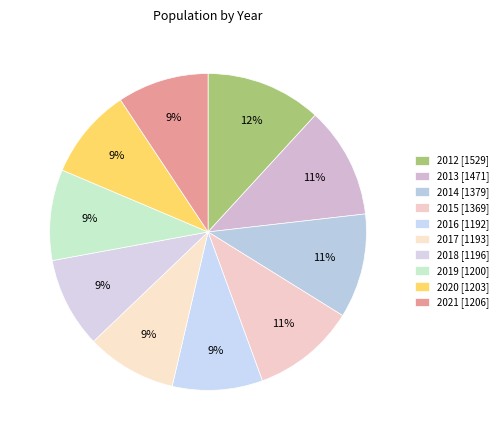

Which category has the biggest portion of the pie?

2012